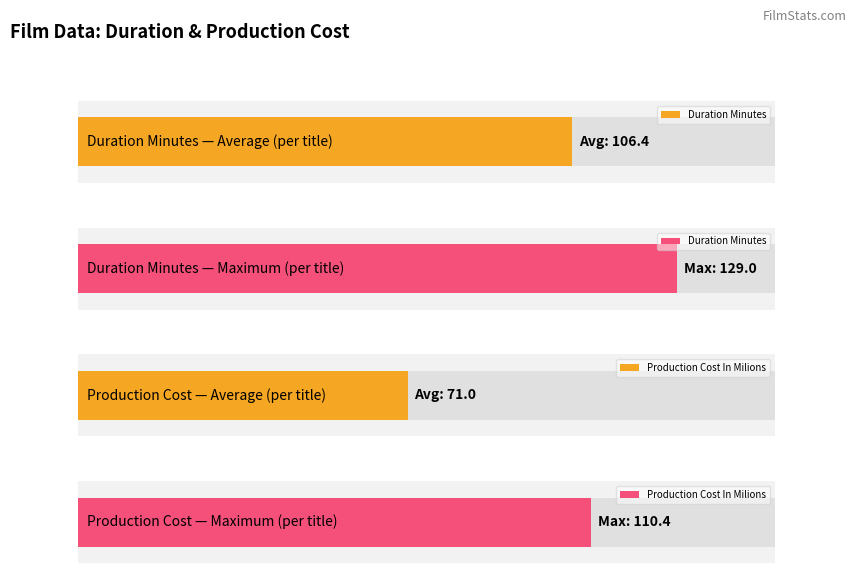

Which series has the largest range (max minus min)?

Production Cost In Milions